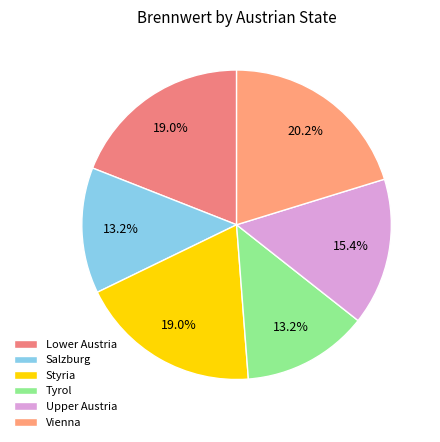

To the nearest percent, what is the difference between the largest and smallest slice percentages?

7%